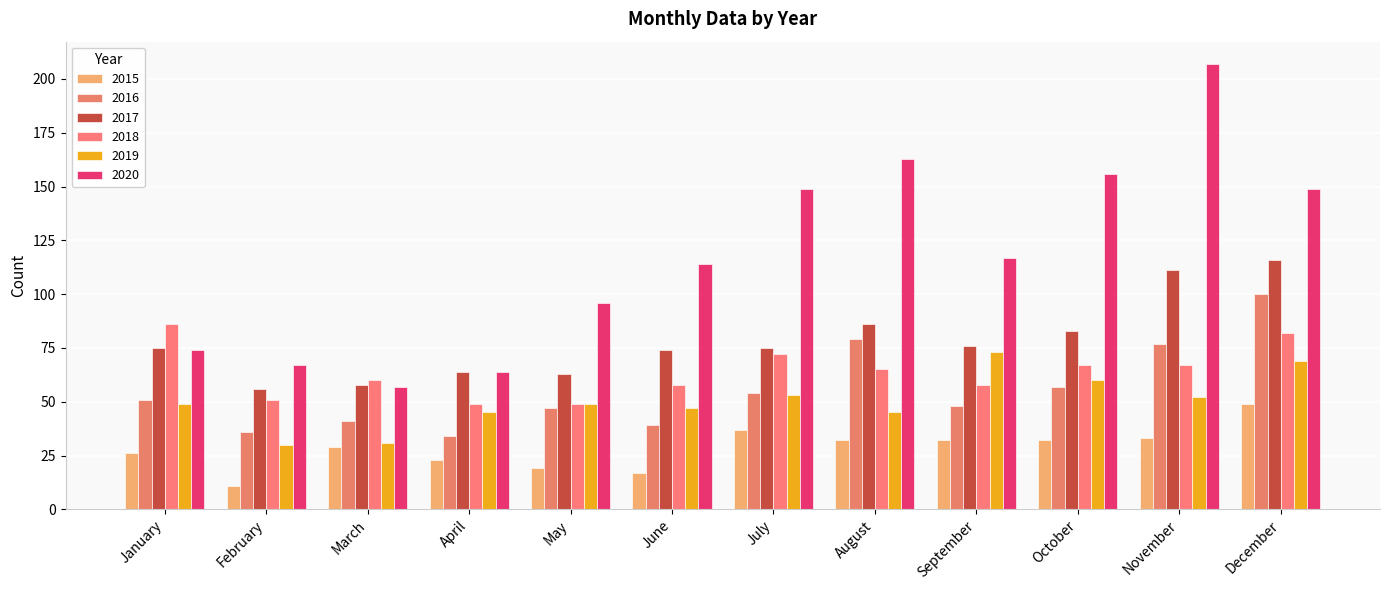

At which label does 2016 first exceed 51?

July